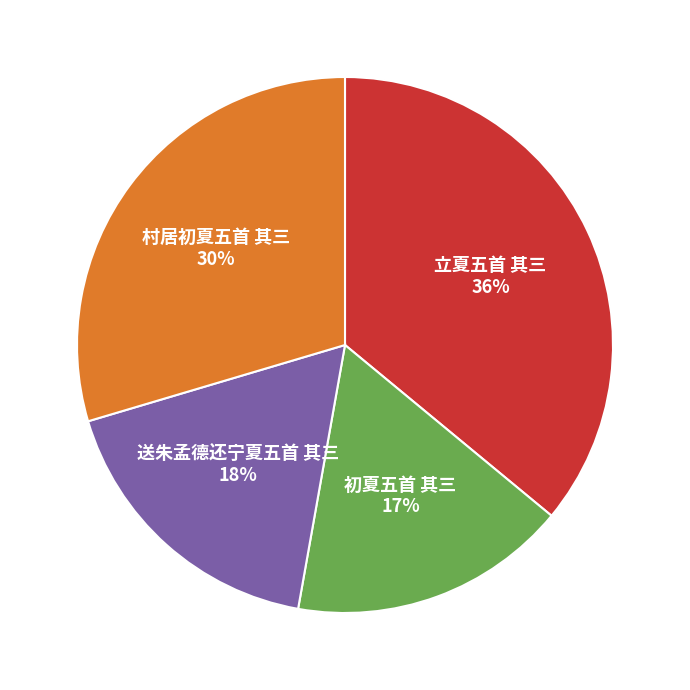

To the nearest percent, what is the average slice percentage?

25%